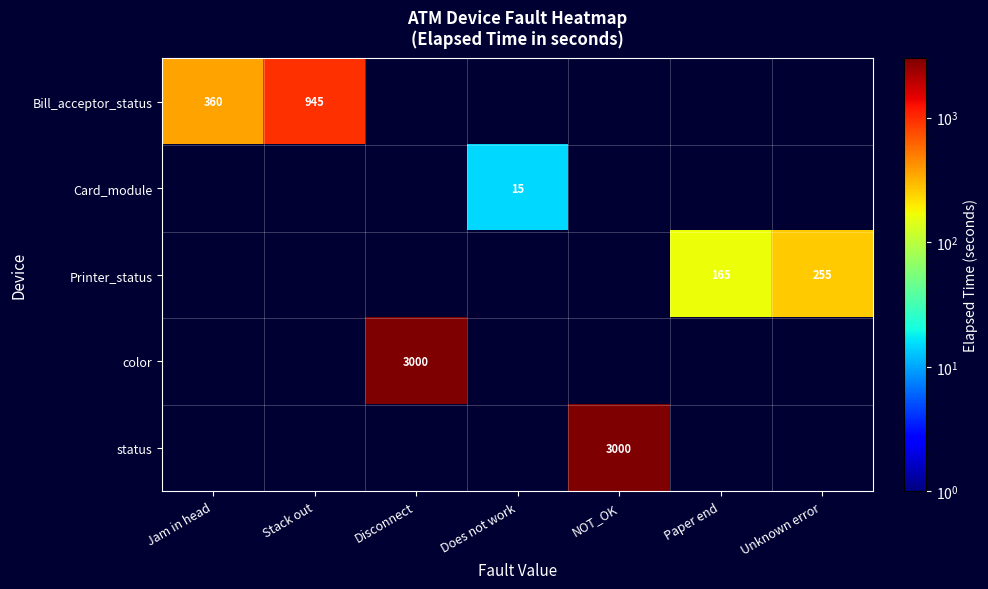

What is the maximum value shown in the chart?

3000.0